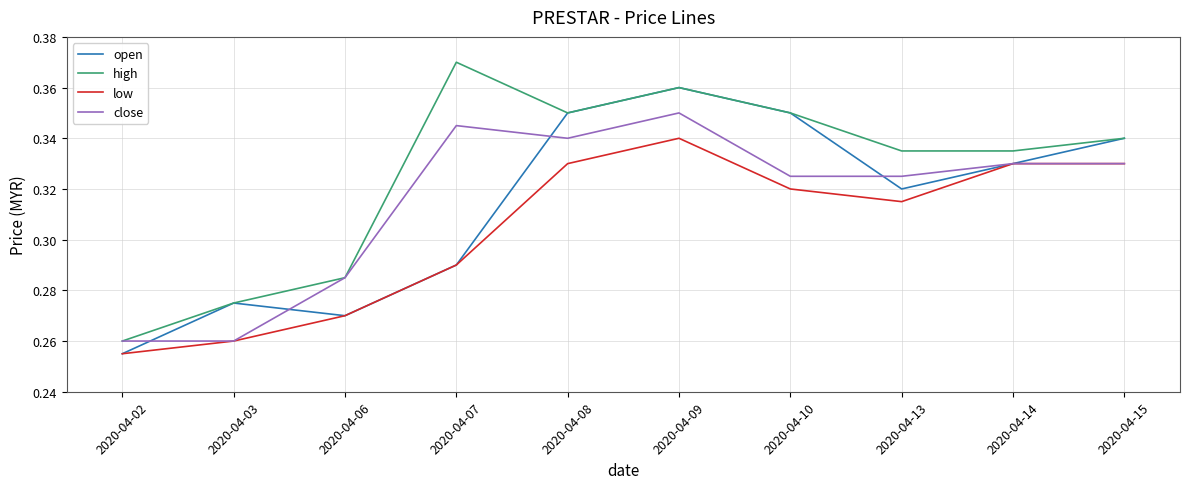

Which label corresponds to the largest value in the chart?

2020-04-07